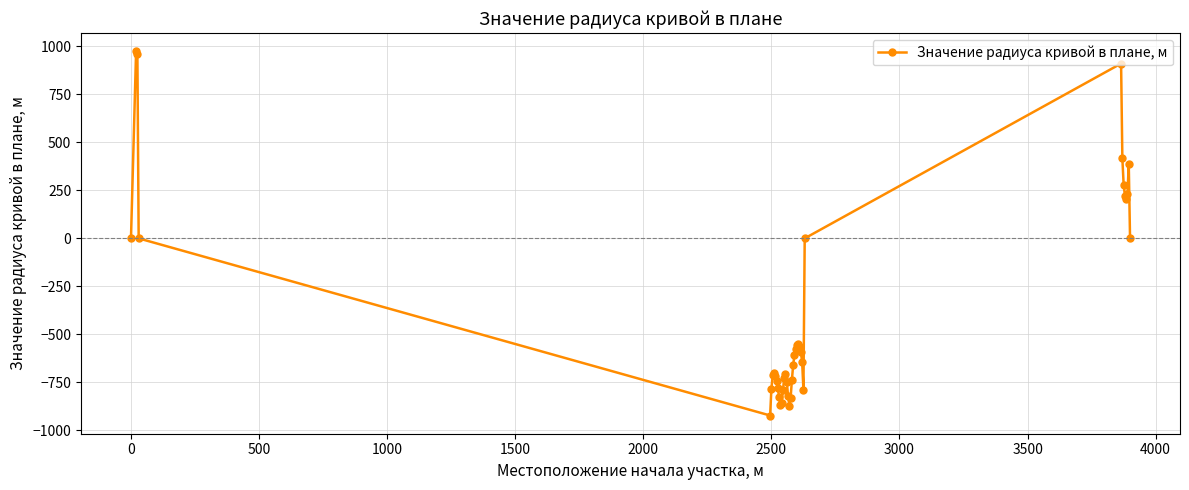

What is the difference between the maximum and second lowest values?

1846